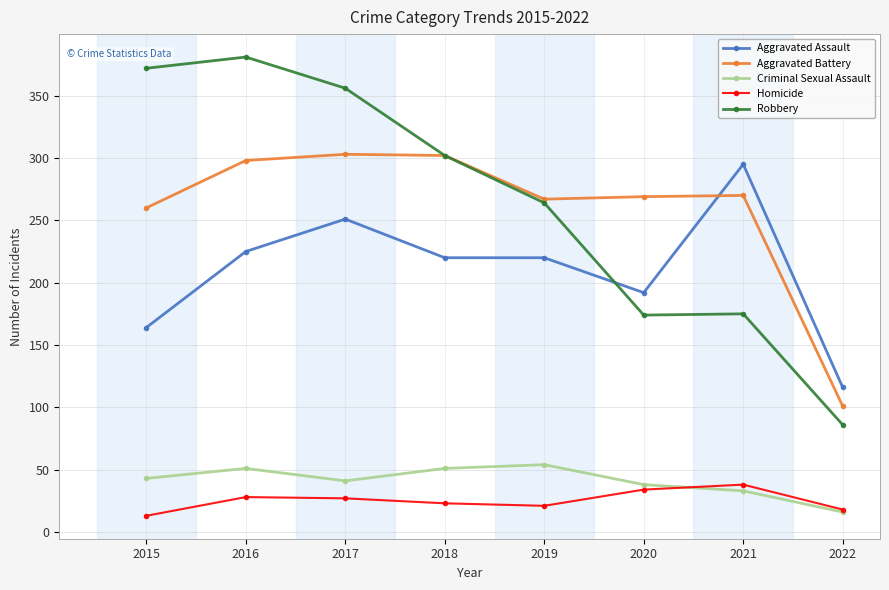

At which label does Robbery reach its peak?

2016